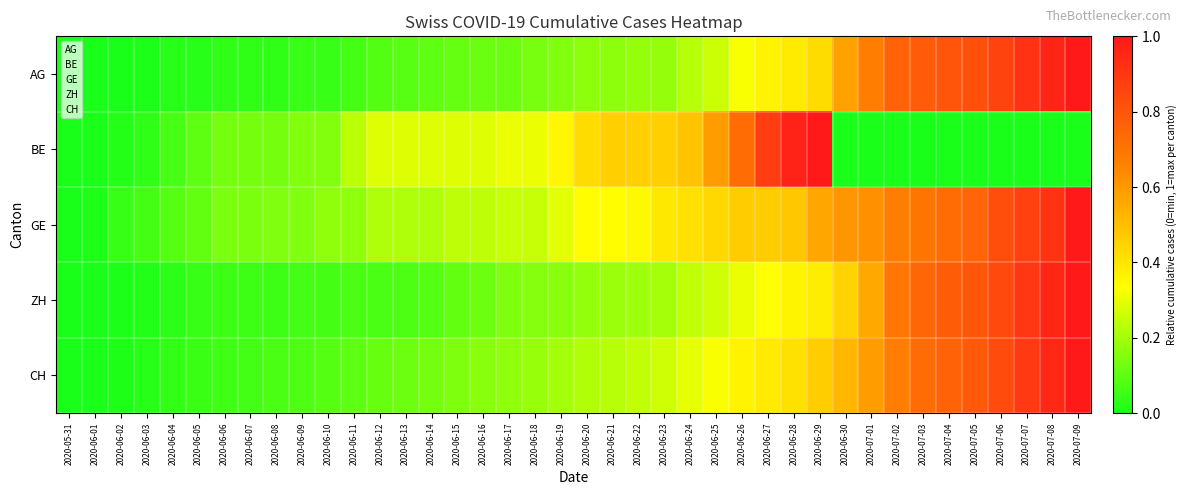

Rank the series at 2020-06-13 from lowest to highest value.

ZH, AG, CH, GE, BE